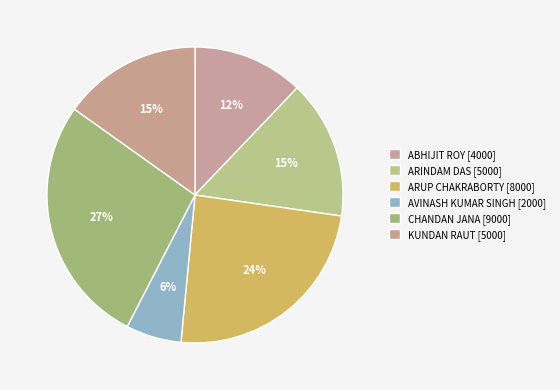

How many segments does this pie chart have?

6